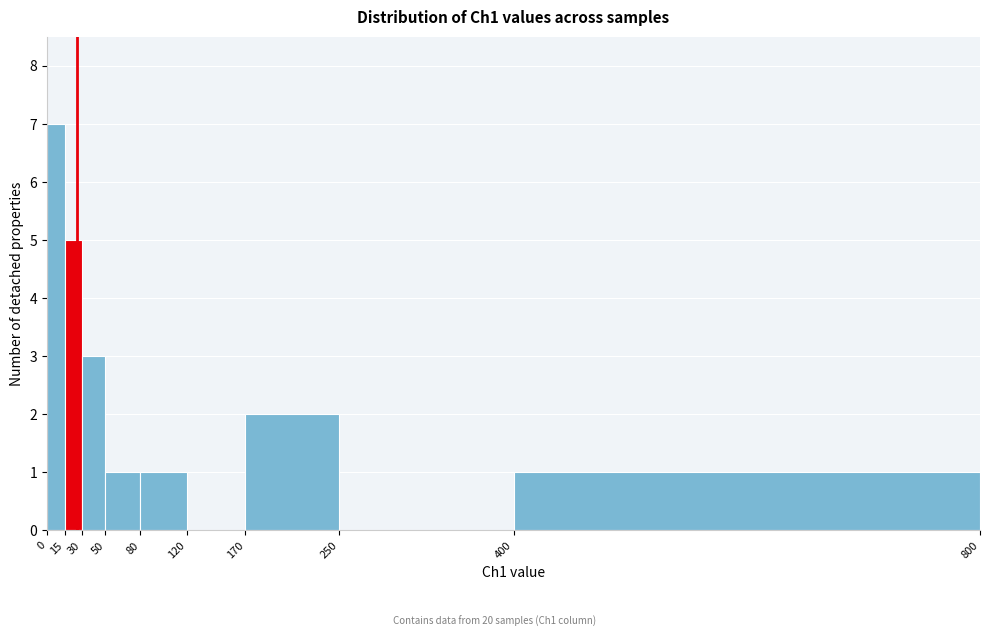

Reading left to right, transcribe this chart: for each bar, give the range it covers on the x-axis and its height. The values are not printed on the chart, so give them approximately, as read against the axis.

0 to 15: 7
15 to 30: 5
30 to 50: 3
50 to 80: 1
80 to 120: 1
120 to 170: 0
170 to 250: 2
250 to 400: 0
400 to 800: 1